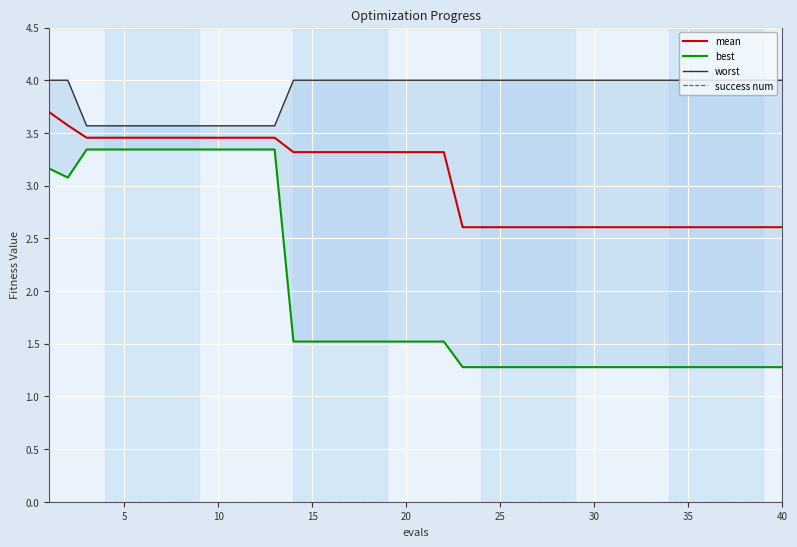

Which series has the largest total across all categories?

worst